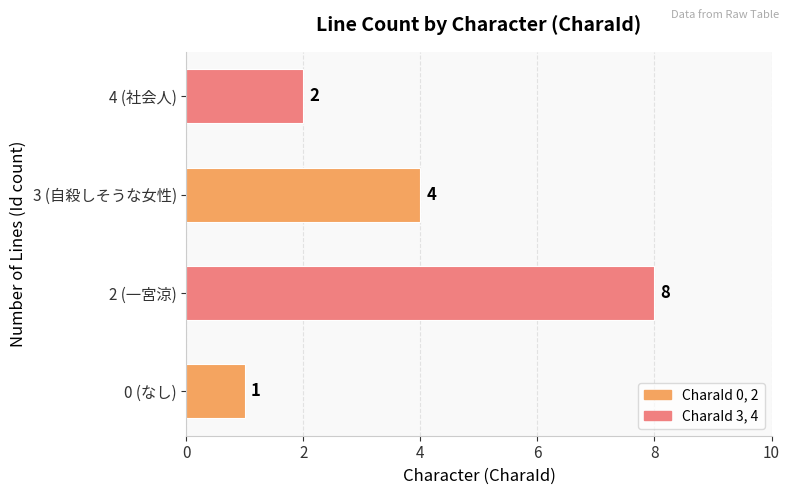

What is the difference between the second highest and minimum values?

3